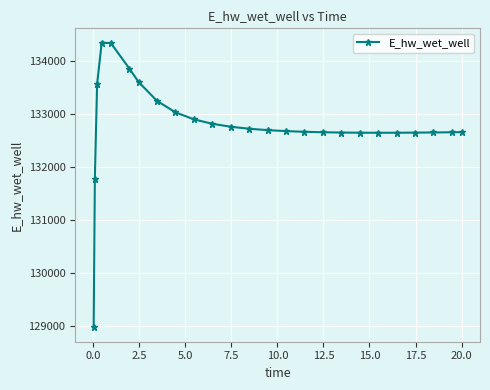

True or false: there are more than 0 points higher than both neighbors.

True